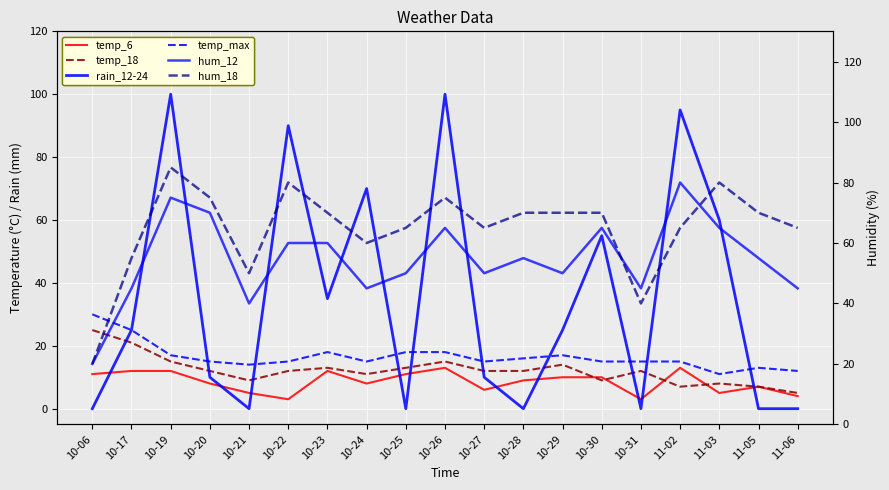

Reading left to right, transcribe all the data shown in this chart.

temp_6: 11	12	12	8	5	3	12	8	11	13	6	9	10	10	3	13	5	7	4
temp_18: 25	21	15	12	9	12	13	11	13	15	12	12	14	9	12	7	8	7	5
rain_12-24: 0	25	100	10	0	90	35	70	0	100	10	0	25	55	0	95	60	0	0
temp_max: 30	25	17	15	14	15	18	15	18	18	15	16	17	15	15	15	11	13	12
hum_12: 20	45	75	70	40	60	60	45	50	65	50	55	50	65	45	80	65	55	45
hum_18: 20	55	85	75	50	80	70	60	65	75	65	70	70	70	40	65	80	70	65